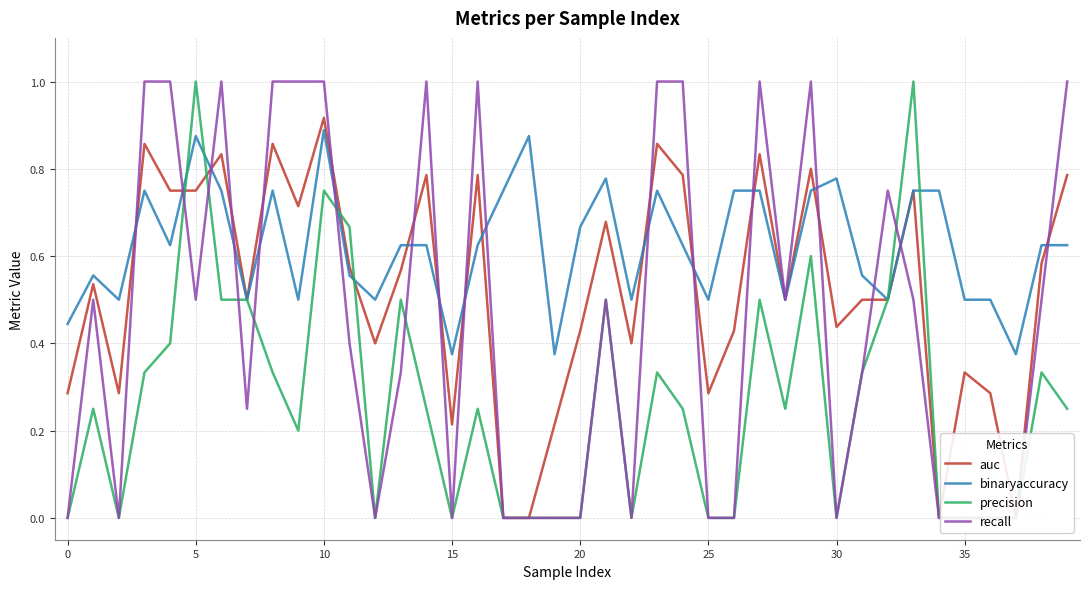

True or false: binaryaccuracy has a value of 0.4 at 19.

True